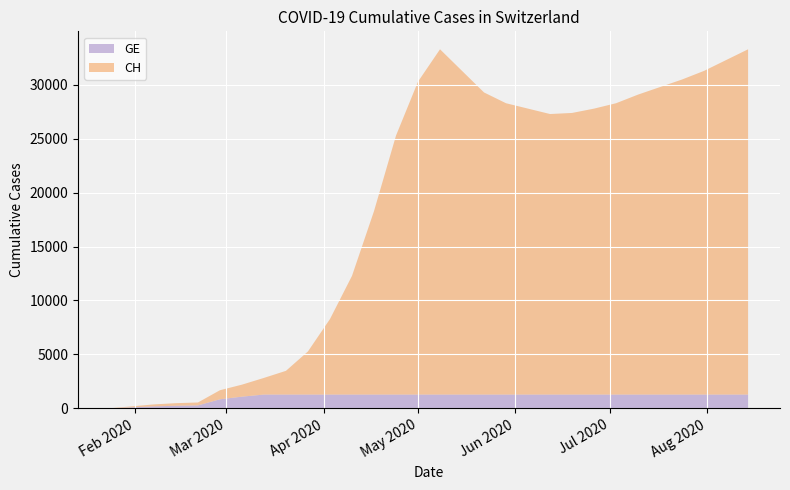

Reading left to right, transcribe all the data shown in this chart.

GE: 4	93	183	240	272	840	1083	1278	1278	1278	1278	1278	1278	1278	1278	1278	1278	1278	1278	1278	1278	1278	1278	1278	1278	1278	1278	1278	1278	1278
CH: 4	93	183	240	272	840	1113	1544	2200	4000	7000	11000	17000	24000	29000	32000	30000	28000	27000	26500	26000	26100	26500	27000	27800	28500	29200	30000	31000	32000